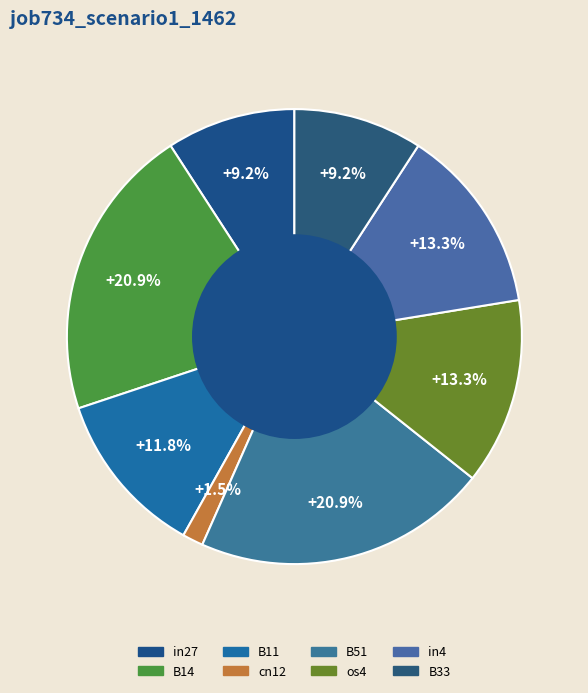

Is there any slice that represents more than half of the pie?

No